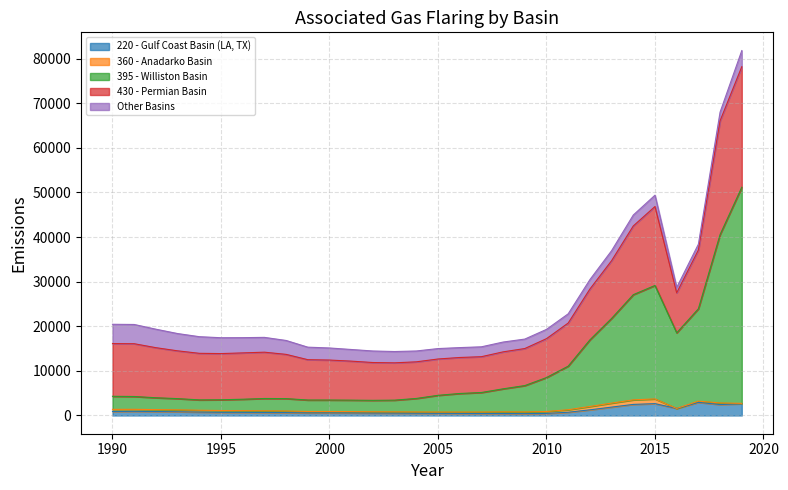

True or false: Other Basins and 430 - Permian Basin intersect in this chart.

False